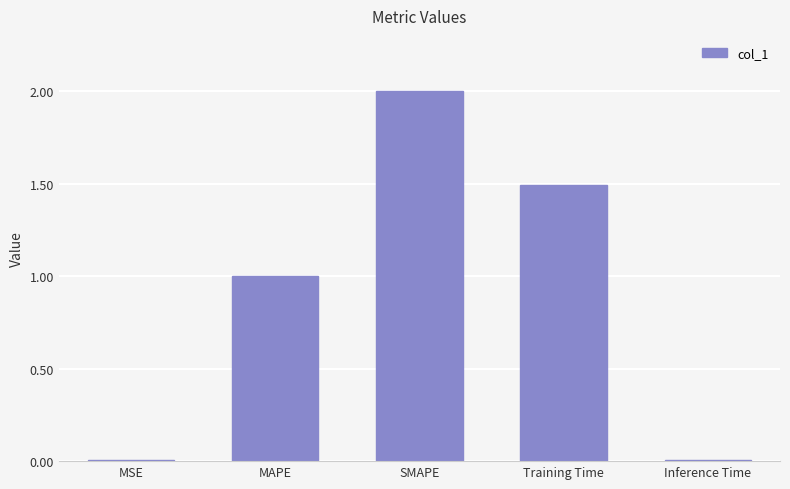

What is the sum of all values?

4.5